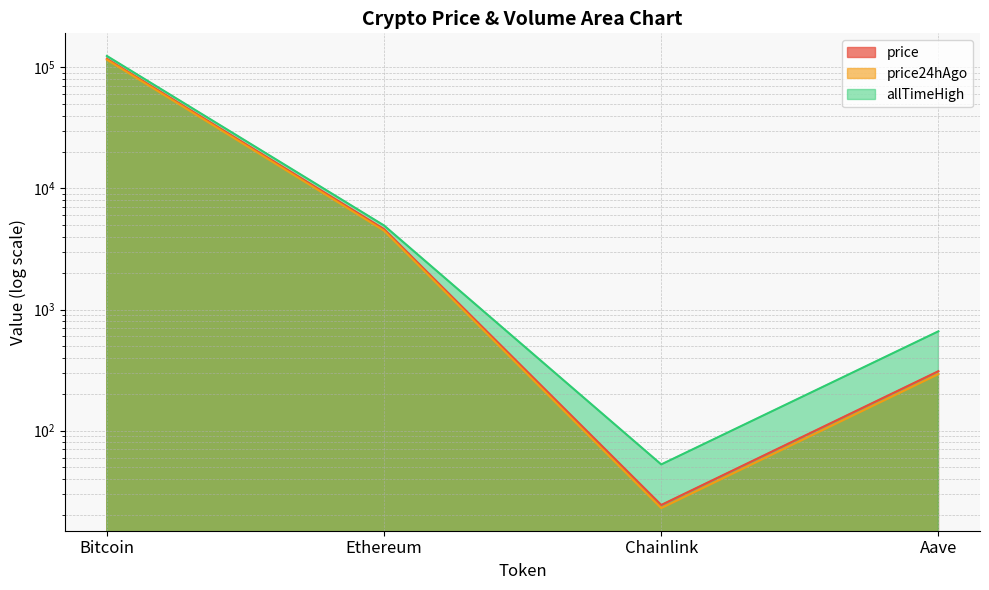

The allTimeHigh series shows 6894.5 at Ethereum. True or false?

False